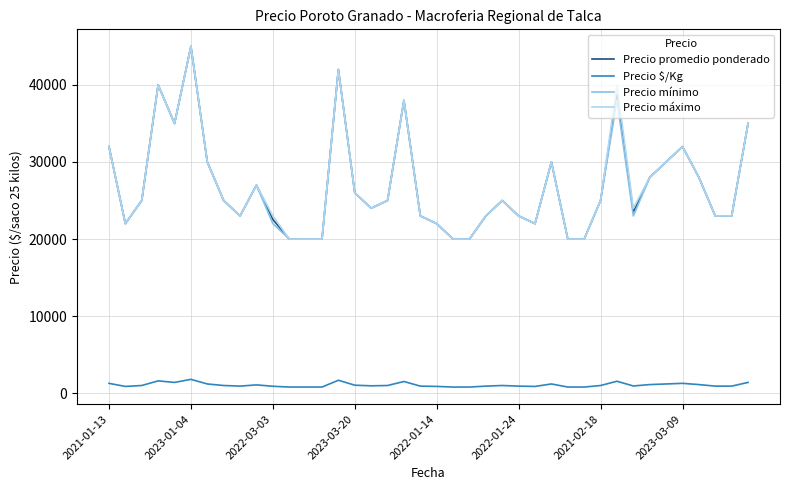

What is the maximum value for Precio máximo?

45000